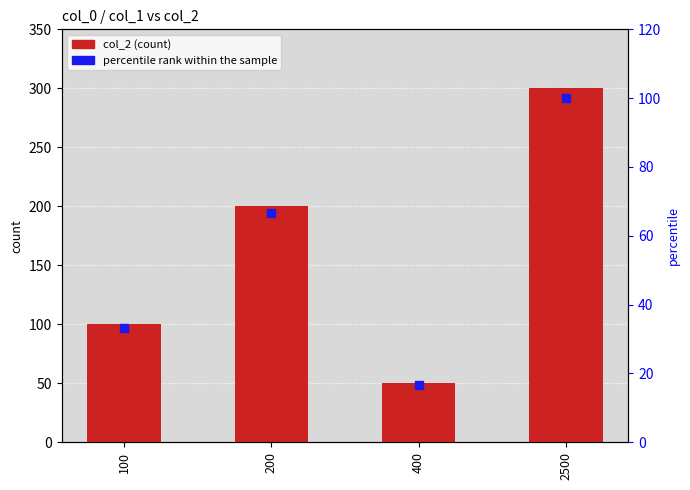

Which series reaches the maximum Y coordinate?

col_2